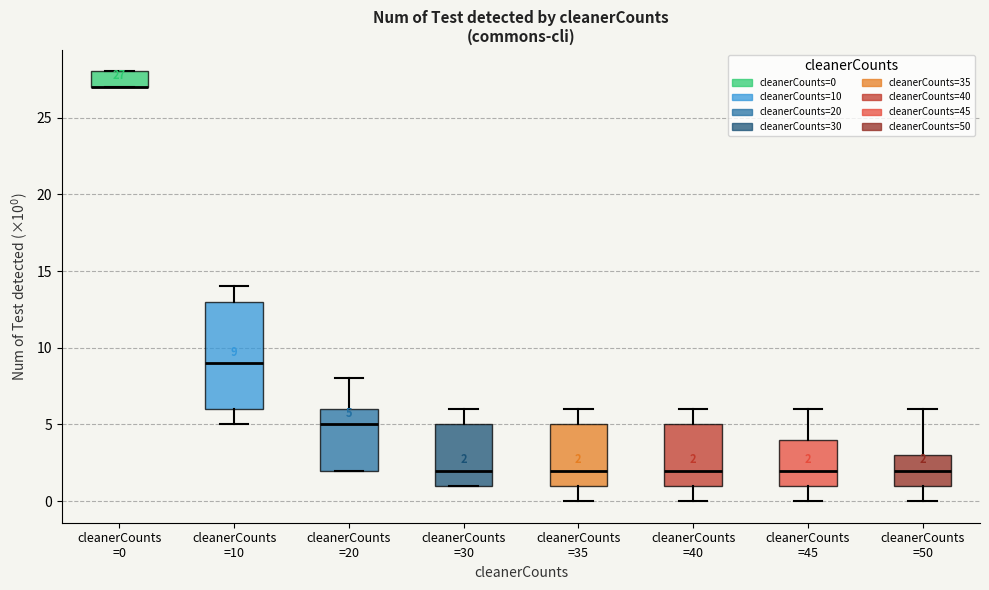

Which box is the tallest, from its lower edge to its upper edge?

cleanerCounts =10